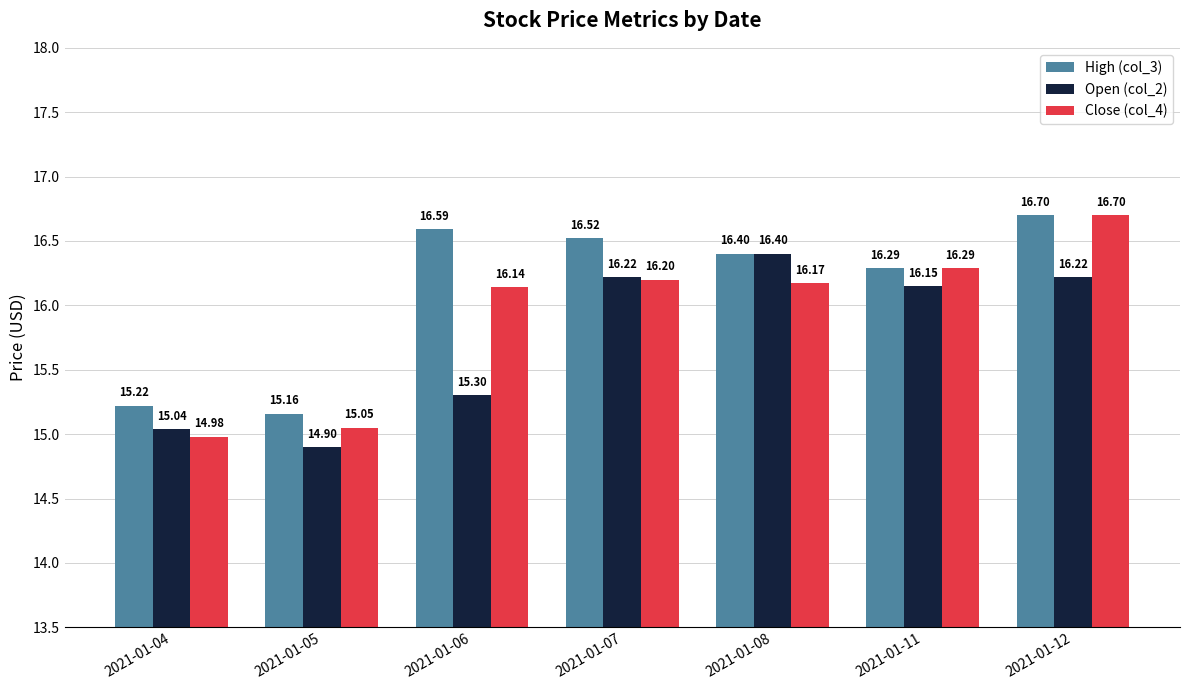

Which series changed the most between 2021-01-06 and 2021-01-07?

Open (col_2)